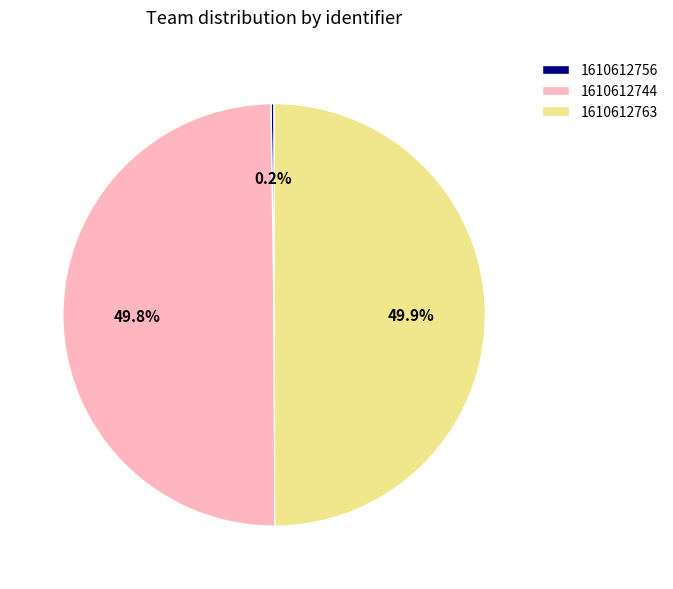

What is the ratio of the value at 1610612744 to the value at 1610612763?

1.0